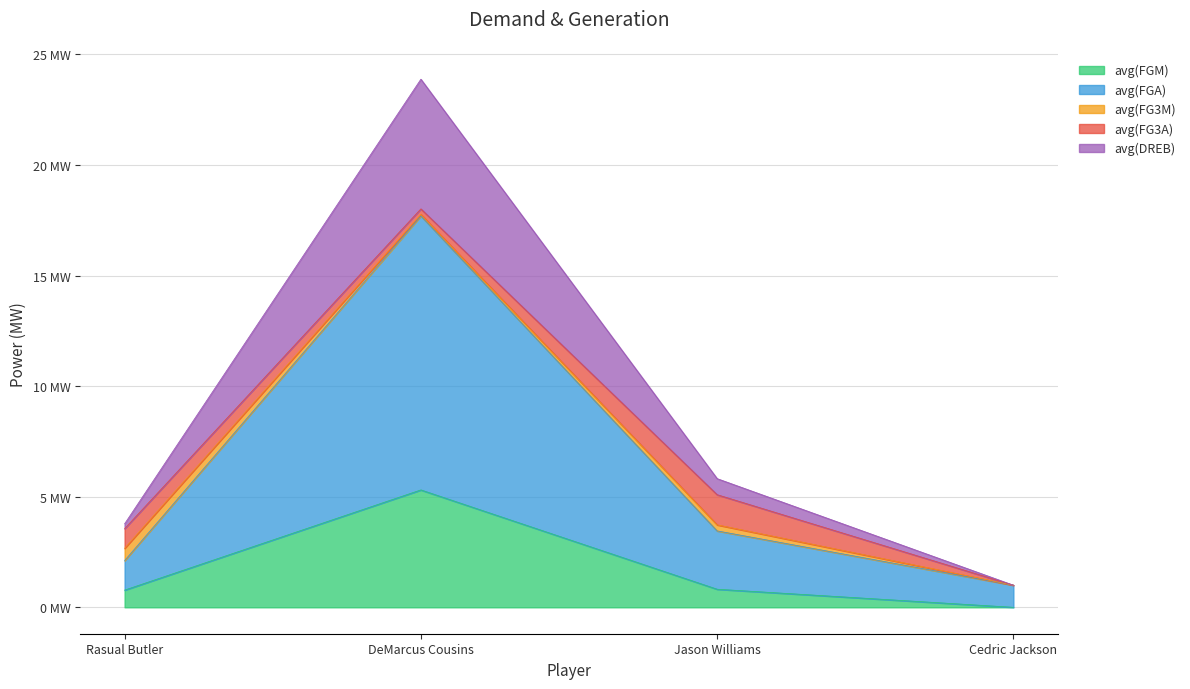

At which label does avg(DREB) first exceed 3?

DeMarcus Cousins